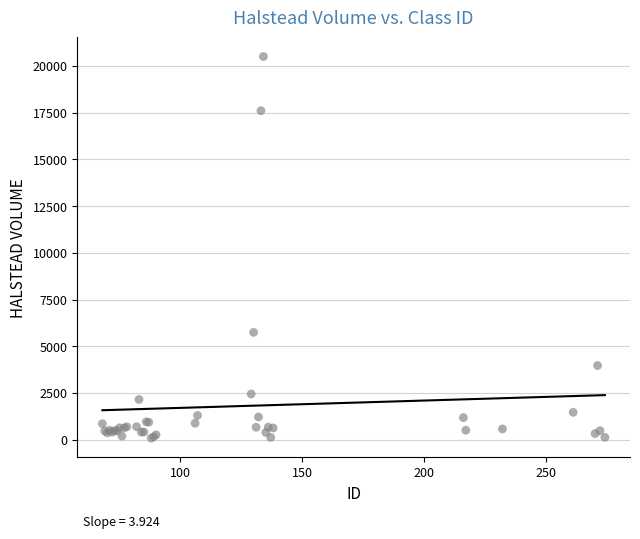

What Y value in the scatter plot is closest to 10294?

5742.2